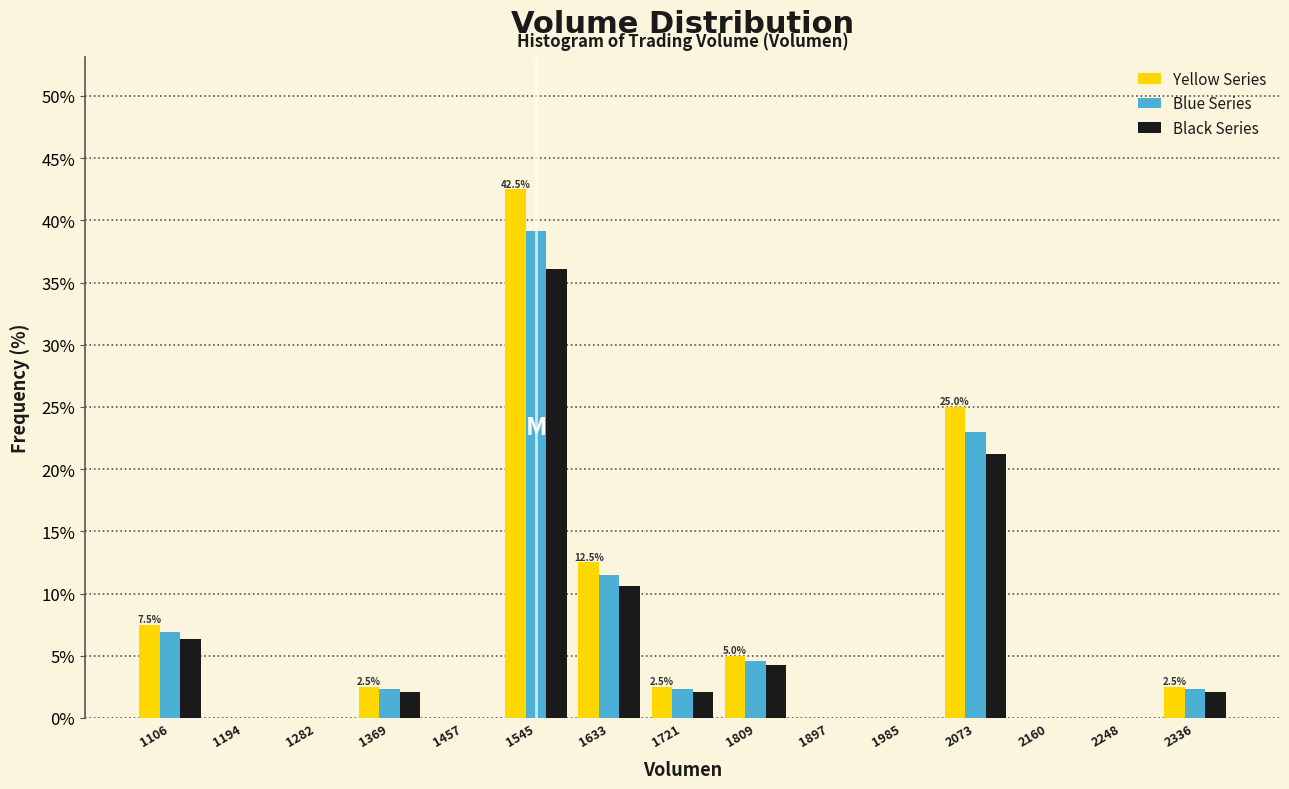

In the Blue Series series, which range on the x-axis has the tallest bar?

1500 to 1590